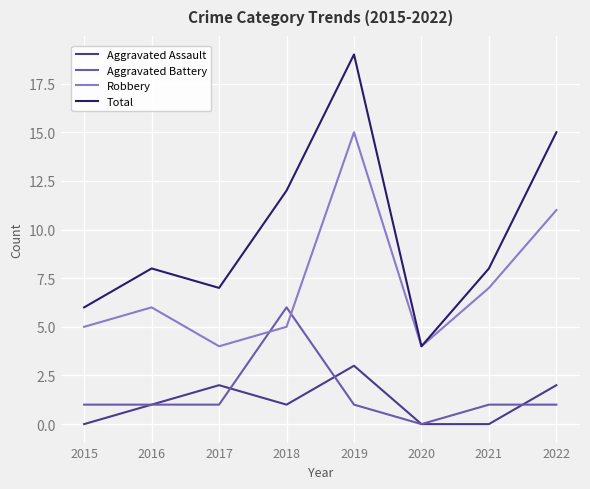

Count the number of data series in this chart.

4